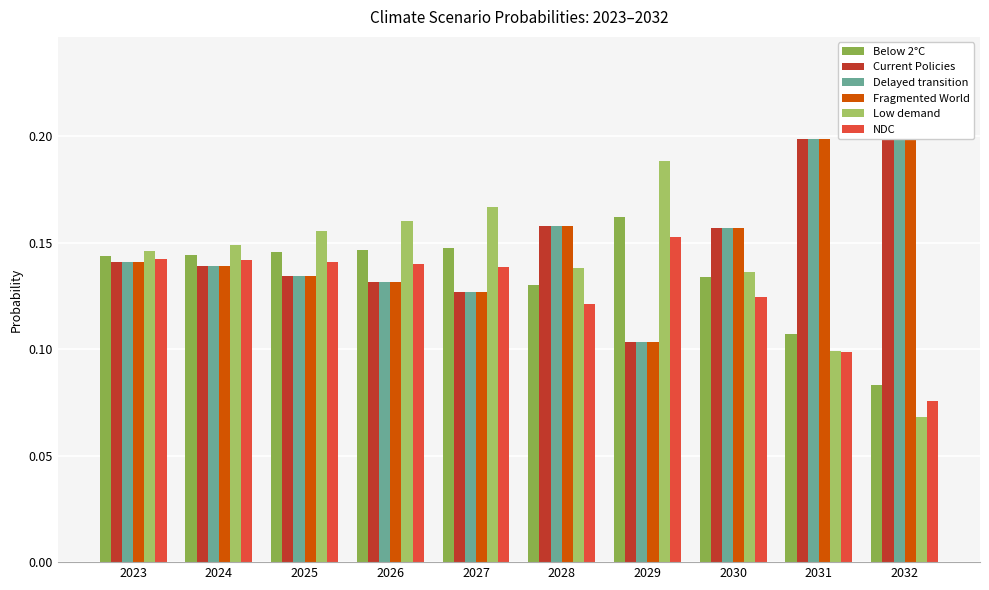

How many categories are shown in the chart?

10